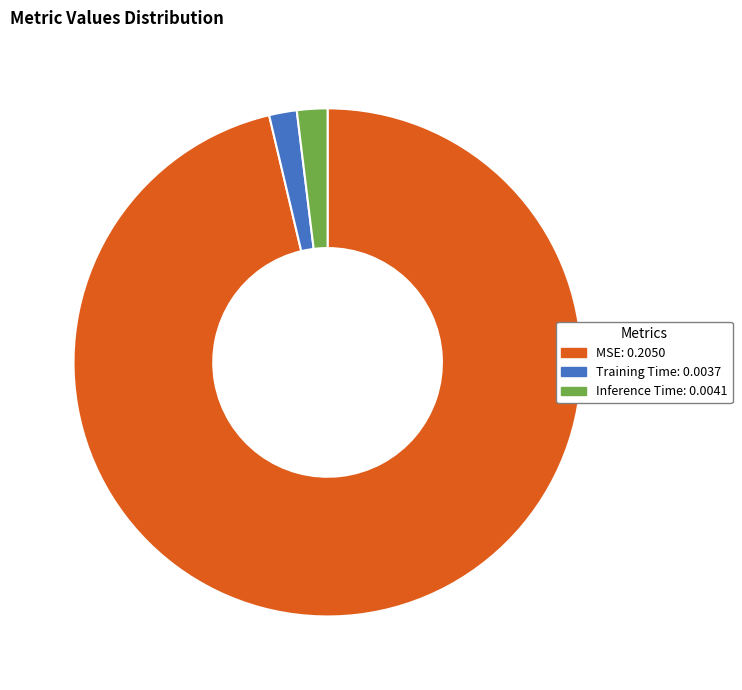

Do Training Time and MSE together represent more than half of the pie?

Yes